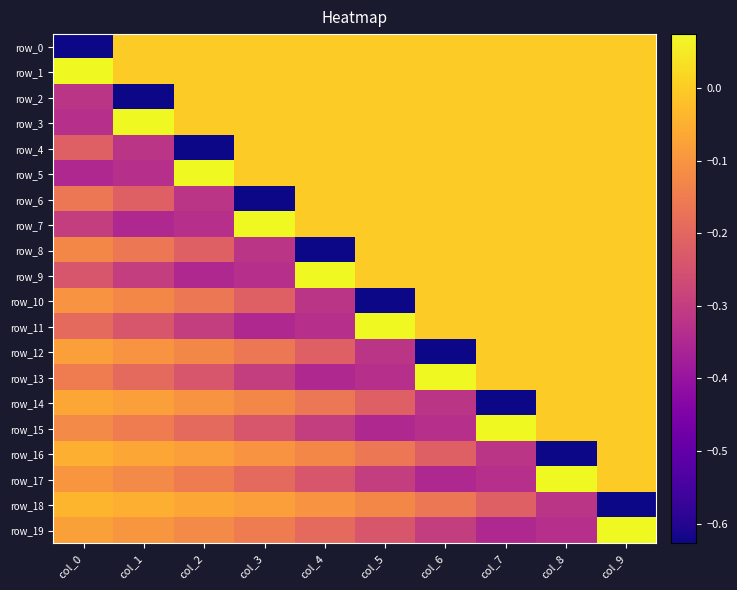

Where is row_18 nearest to the value 0?

col_0